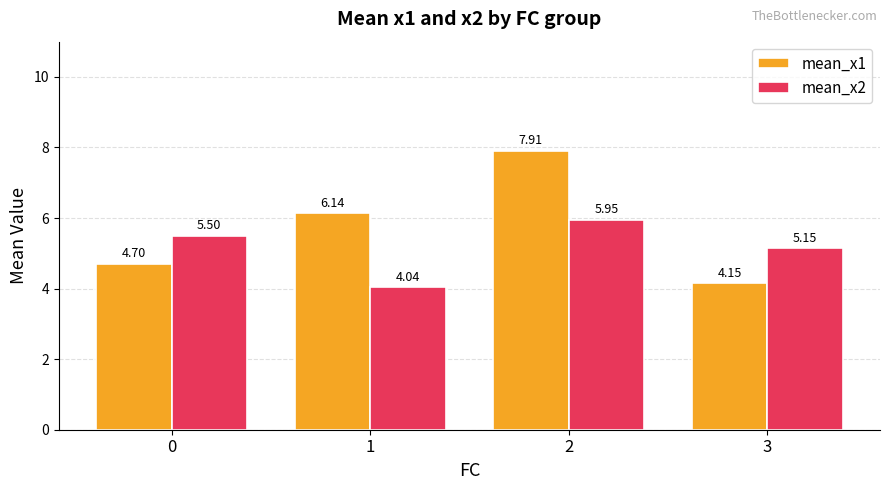

Between 0 and 2, which series saw the biggest shift?

mean_x1